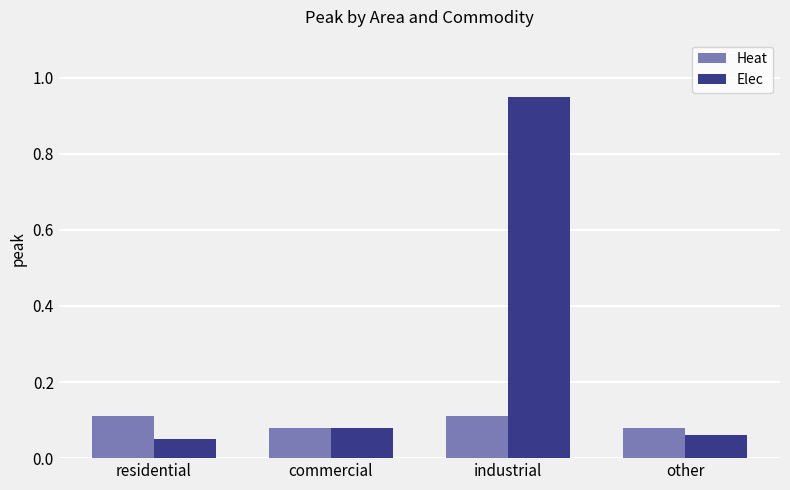

True or false: Heat has a value of 0.1 at industrial.

True